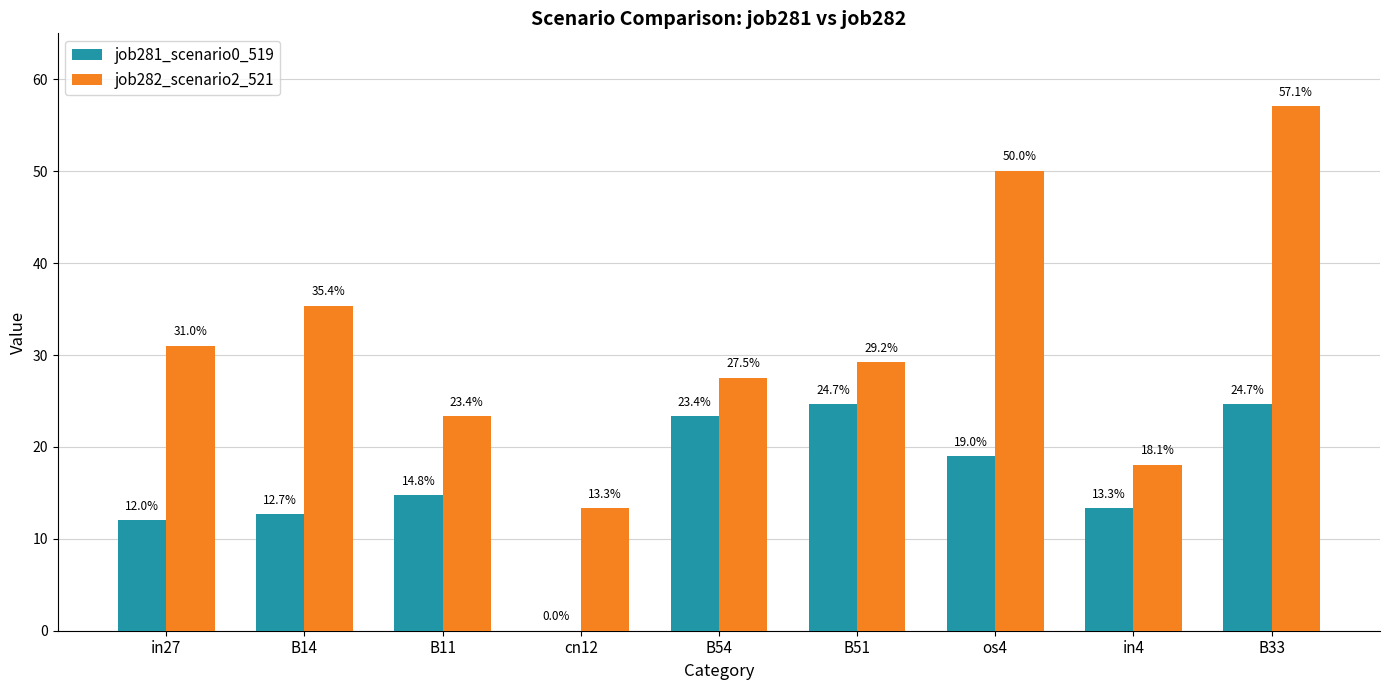

What is the value of the job281_scenario0_519 bar at the 6th from the left?

0.2